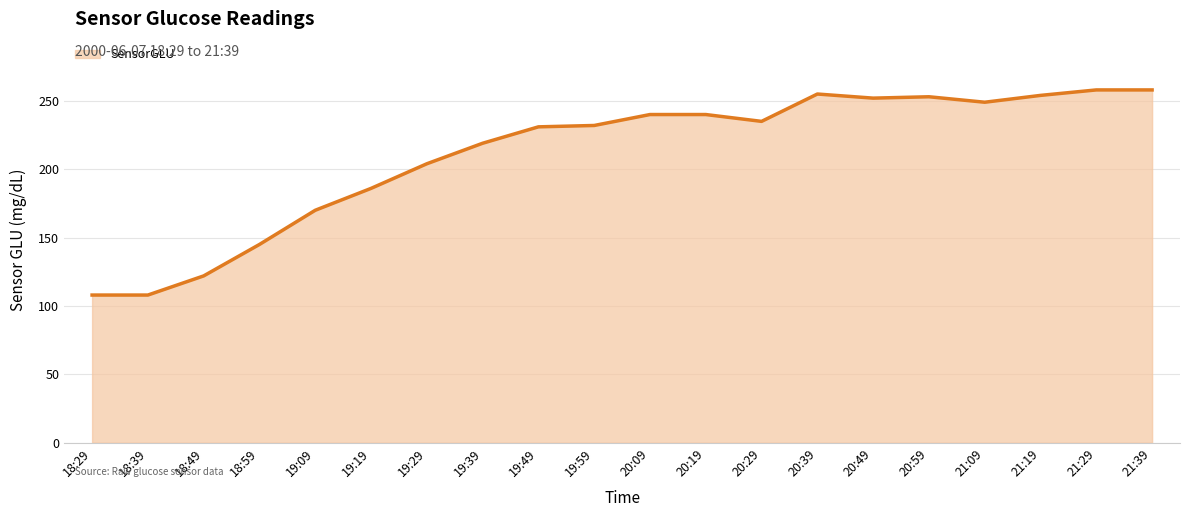

Where does the data first go above 235?

20:09